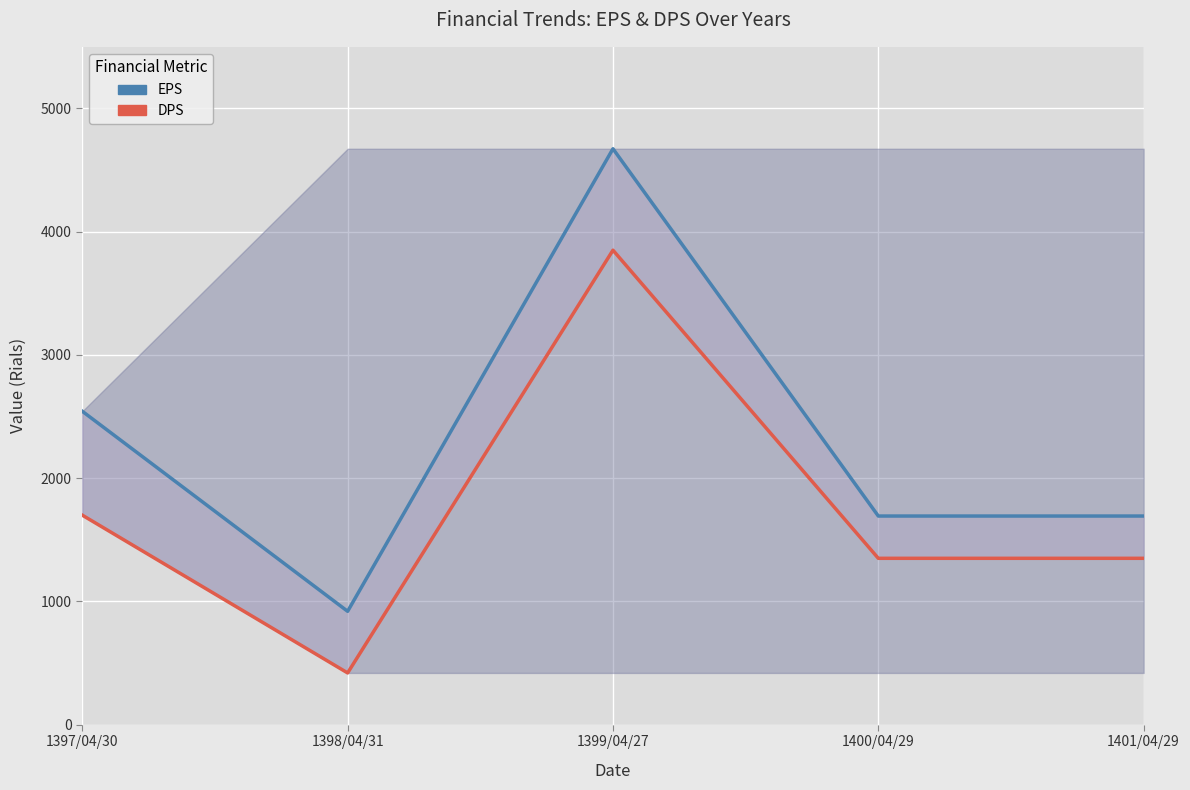

True or false: DPS has more than 2 interior local peaks.

False